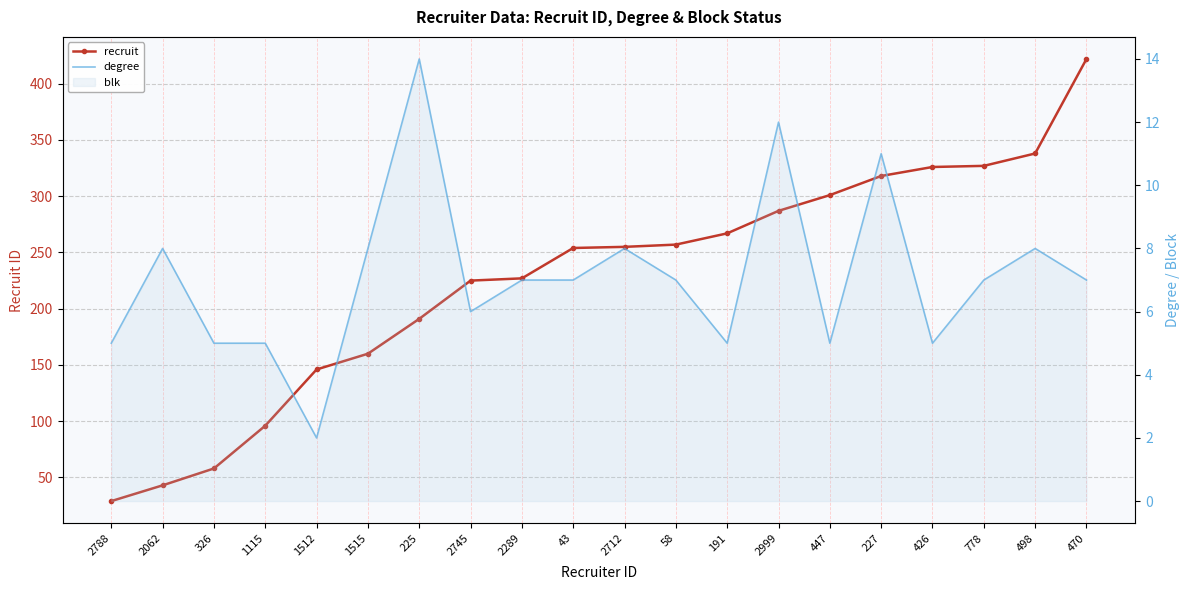

What is the sum of the recruit values at 2289 and 58?

484